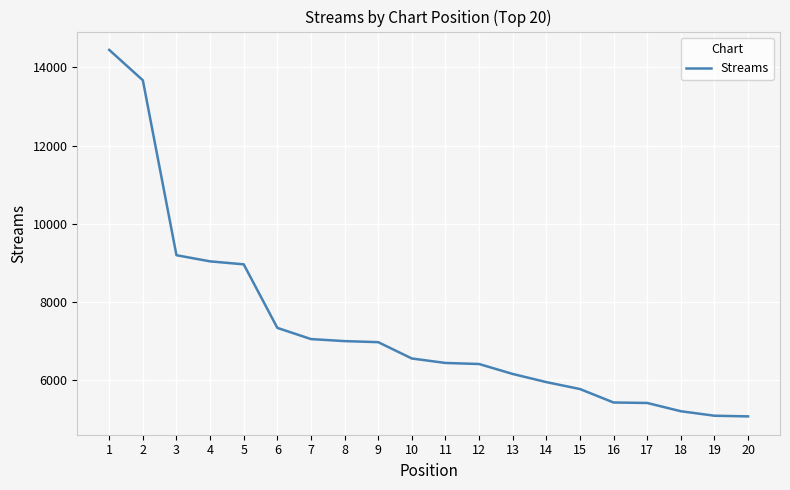

What is the difference between the maximum and minimum values?

9362